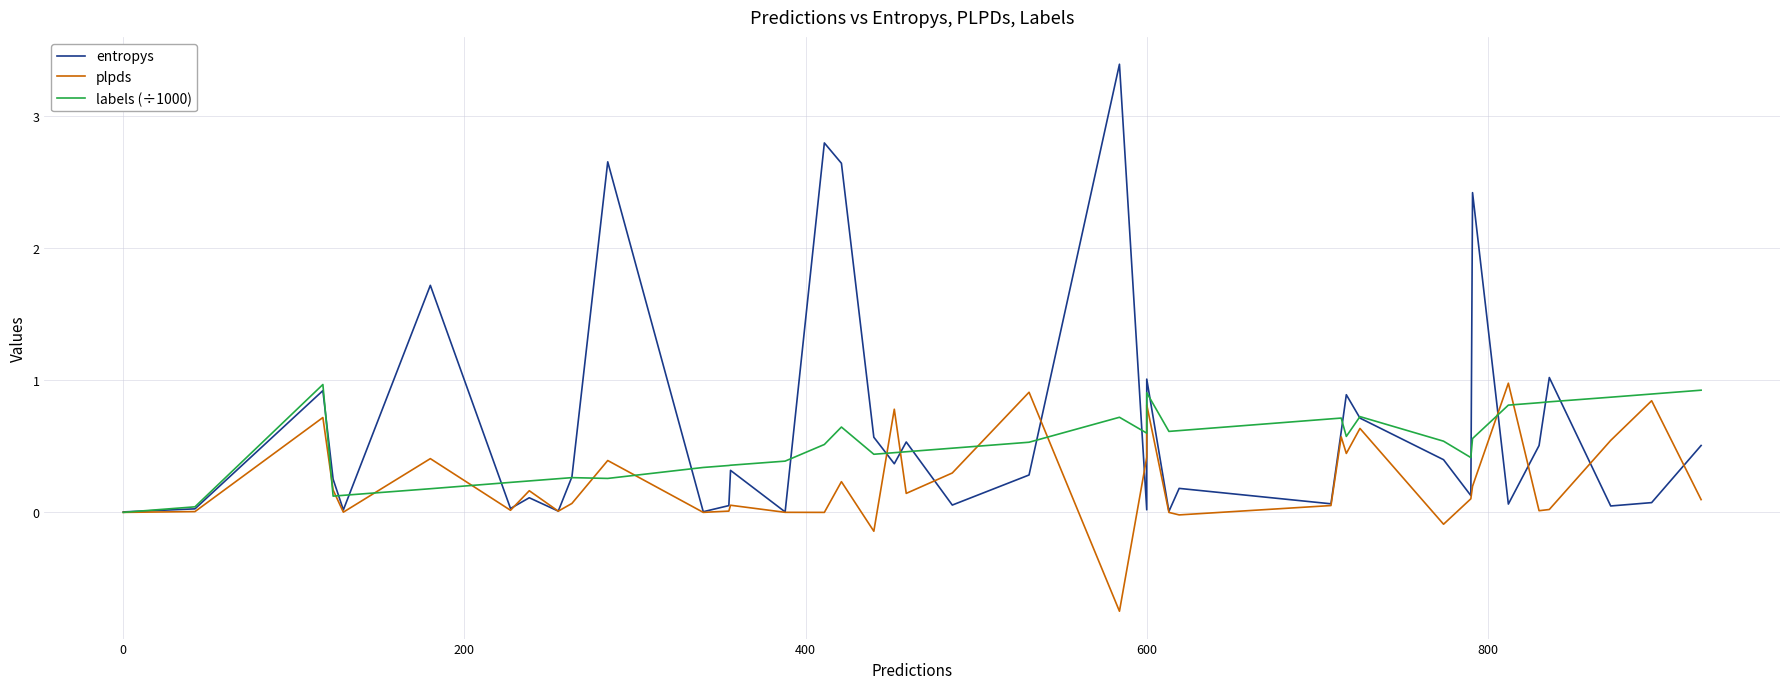

At how many categories does at least one series exceed 1?

8